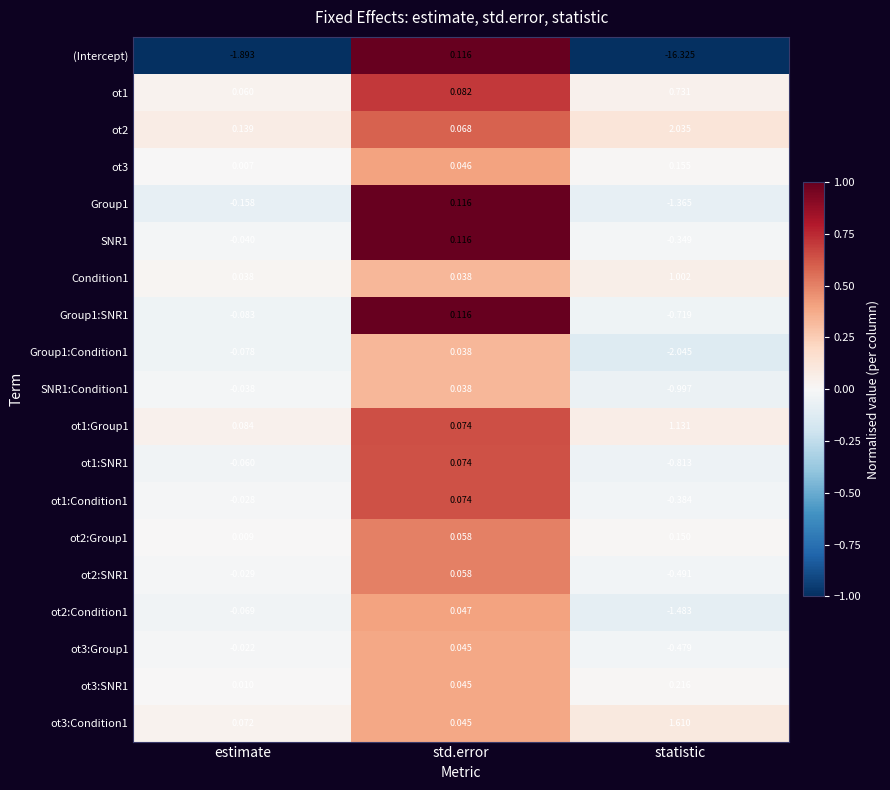

Which series has the widest spread of values?

(Intercept)